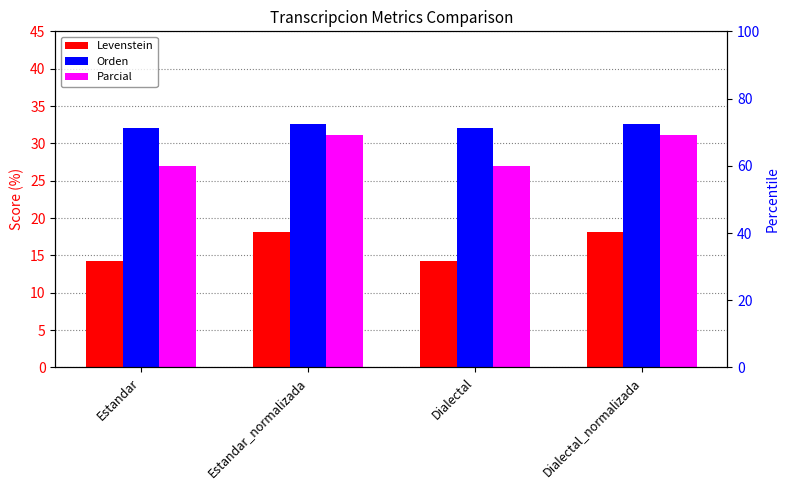

Rank the categories by Parcial value from lowest to highest.

Estandar, Dialectal, Estandar_normalizada, Dialectal_normalizada